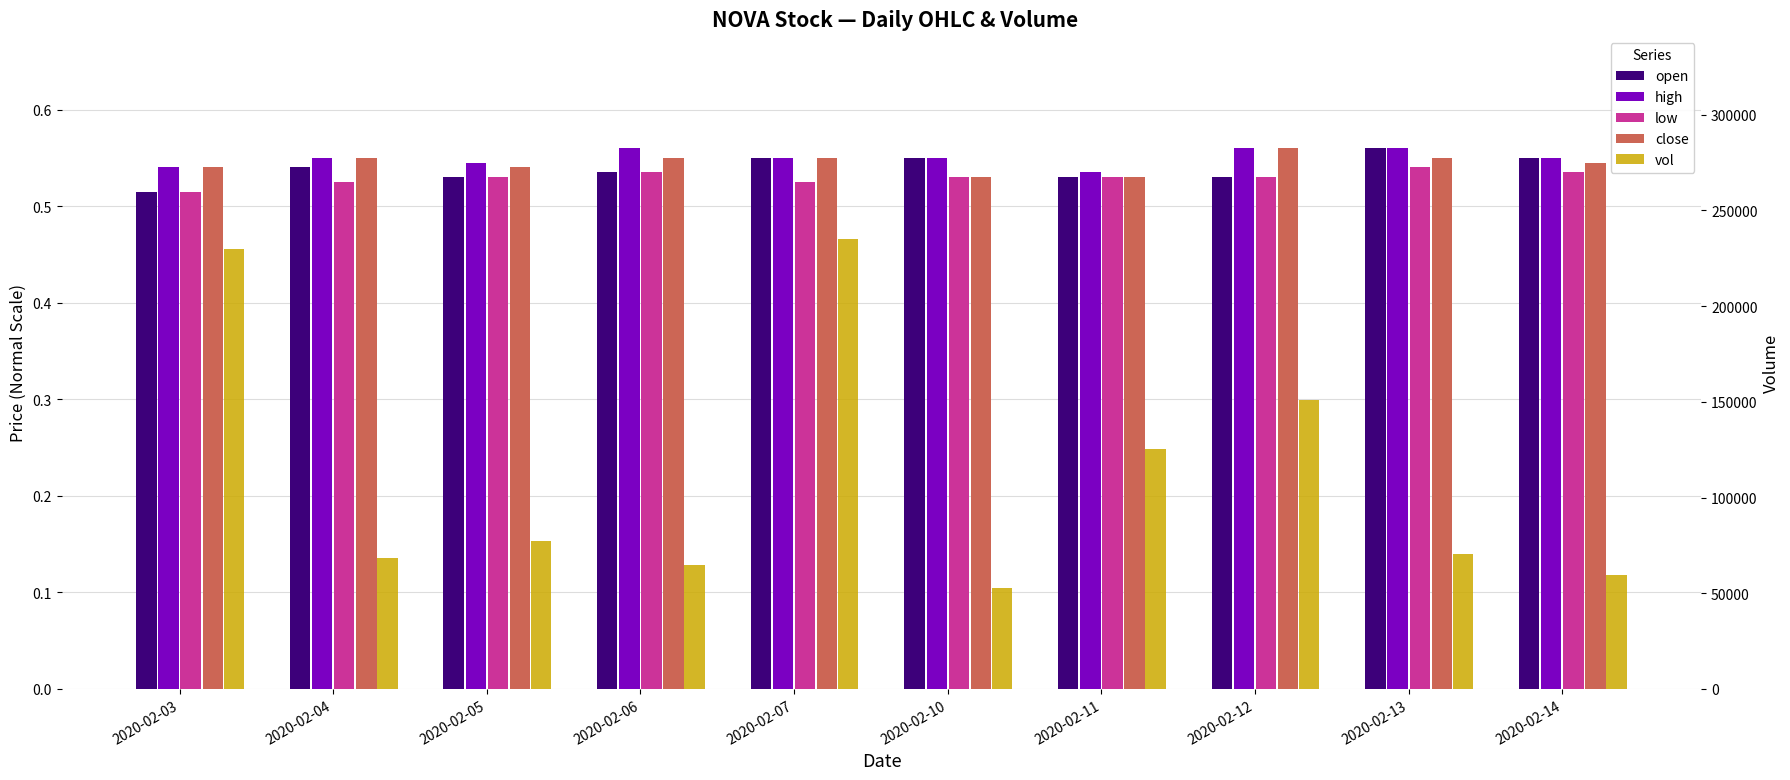

Which category has the lowest value across all series?

2020-02-03